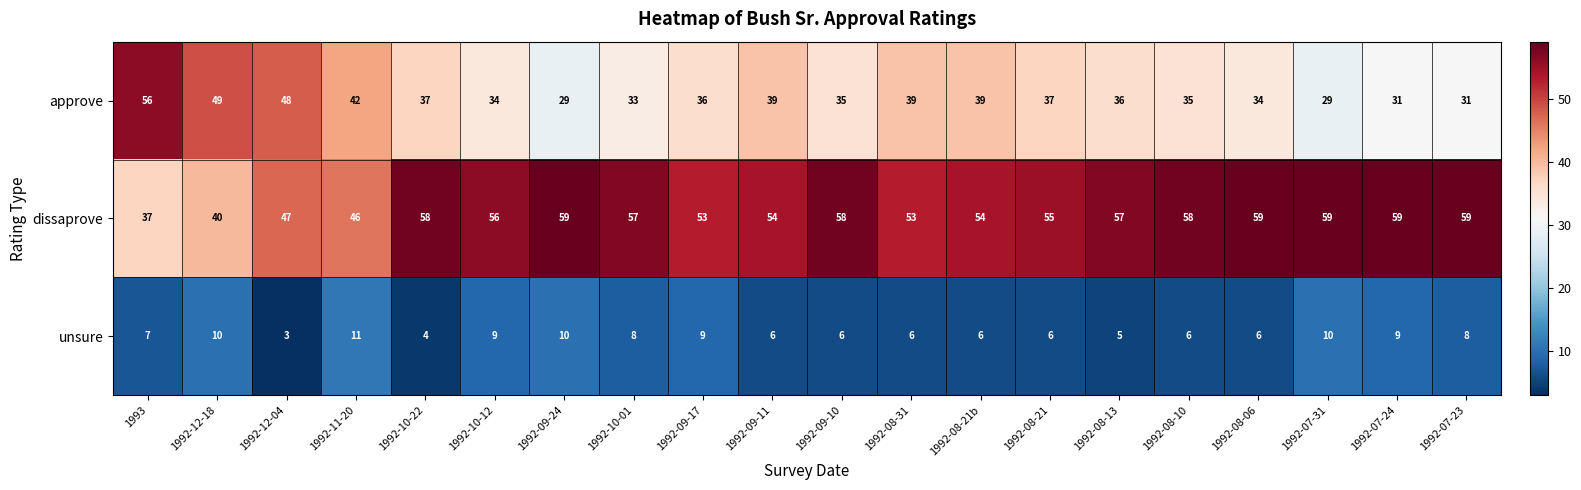

Count the number of data series in this chart.

3